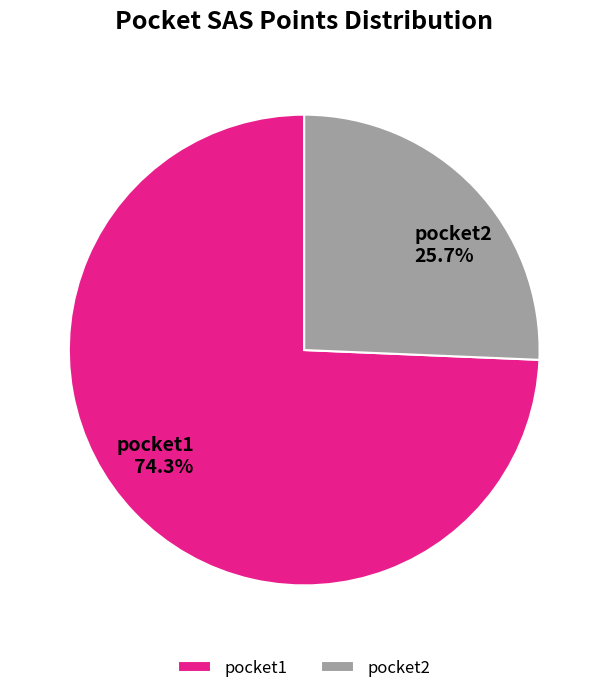

Which slice is the largest?

pocket1